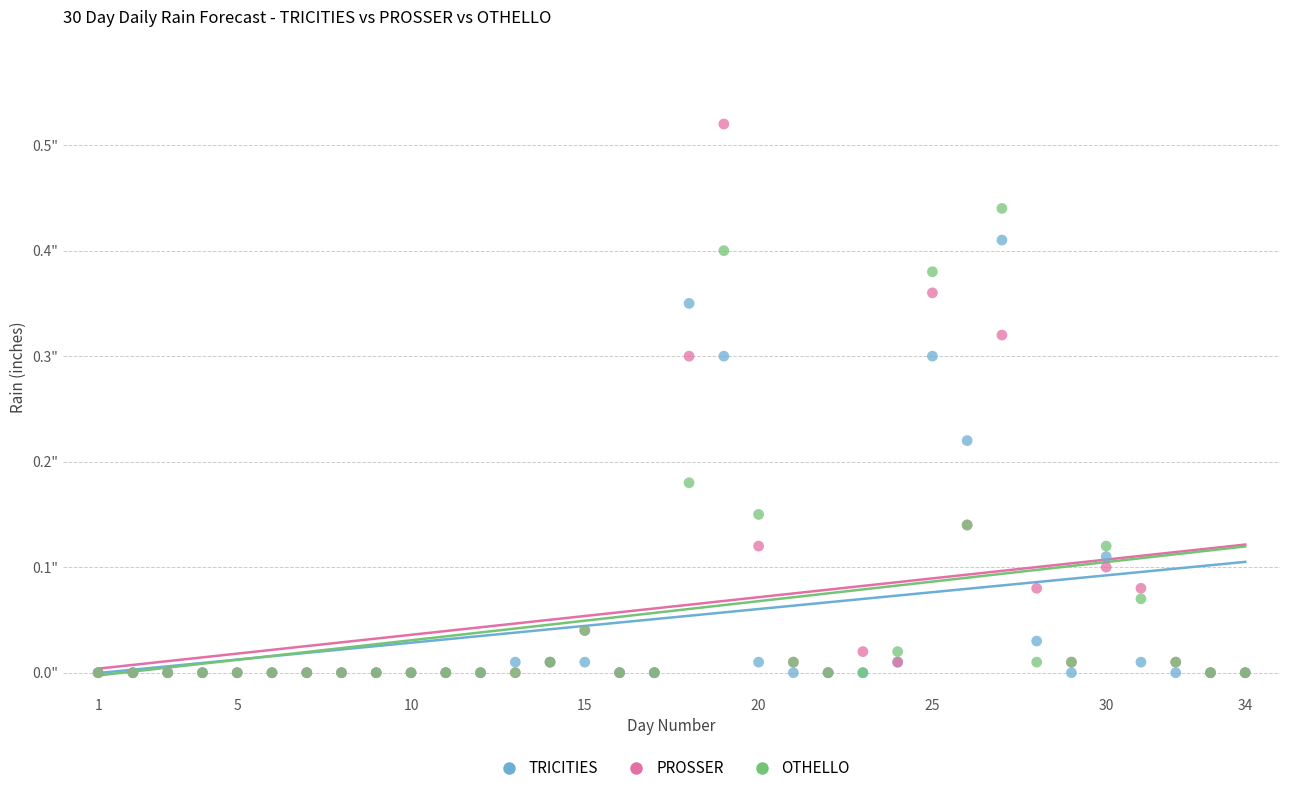

Which series has the largest Y range (max minus min)?

PROSSER